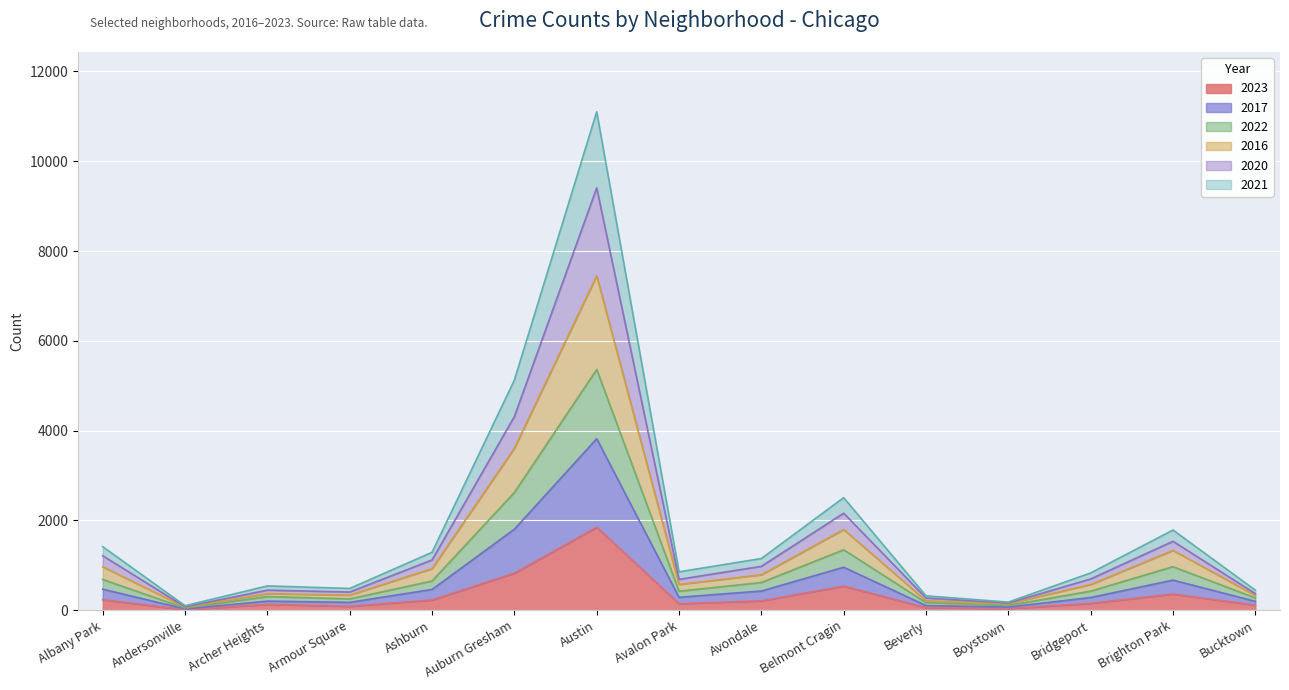

At which category is the sum across all series the highest?

Austin